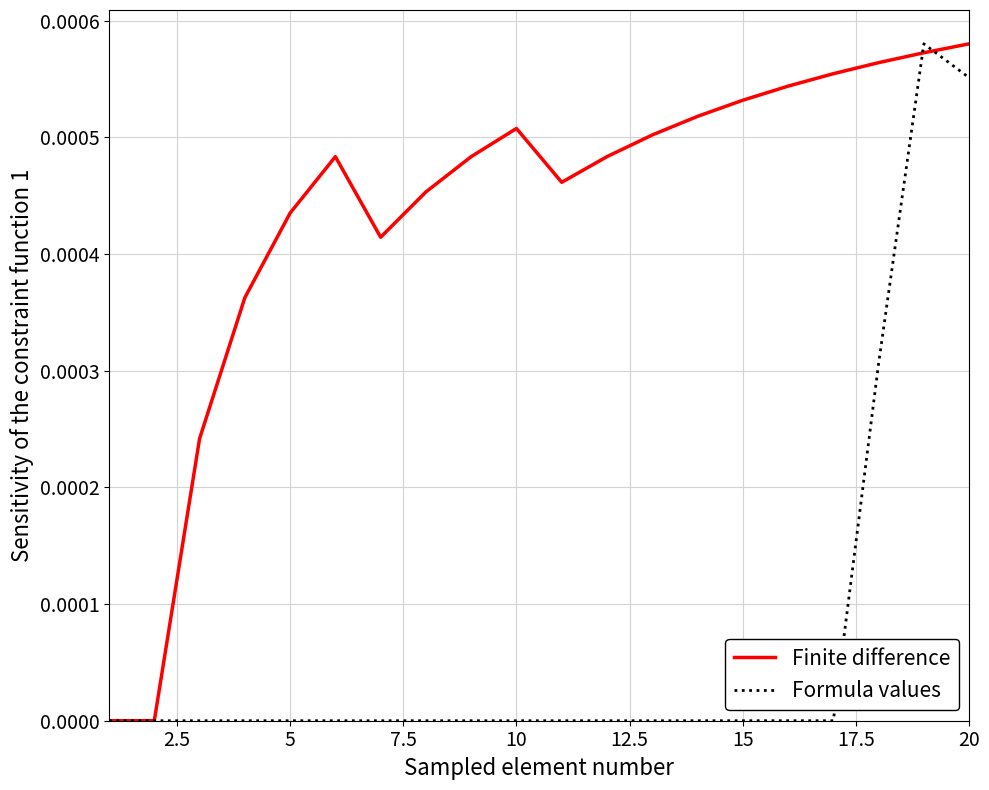

Rank the series by their average value, from lowest to highest.

Formula values, Finite difference